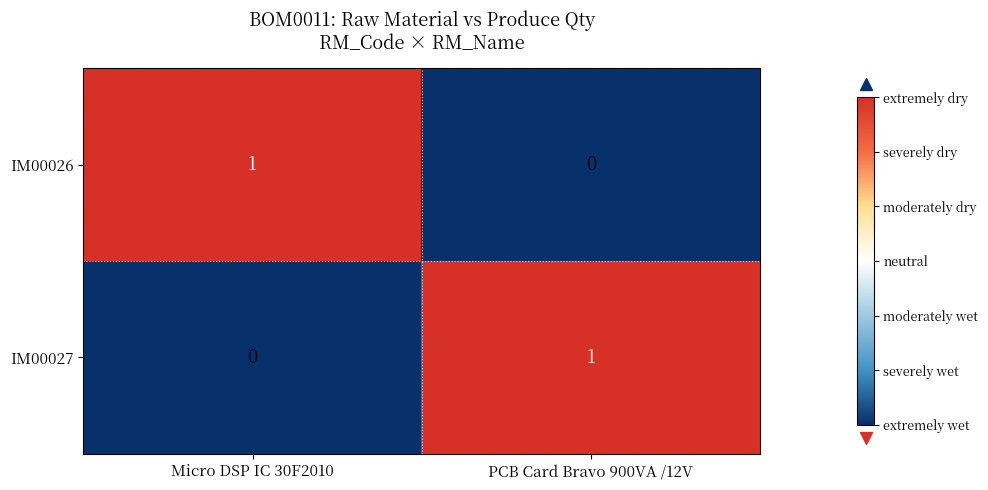

At which label is IM00026 closest to 0?

PCB Card Bravo 900VA /12V